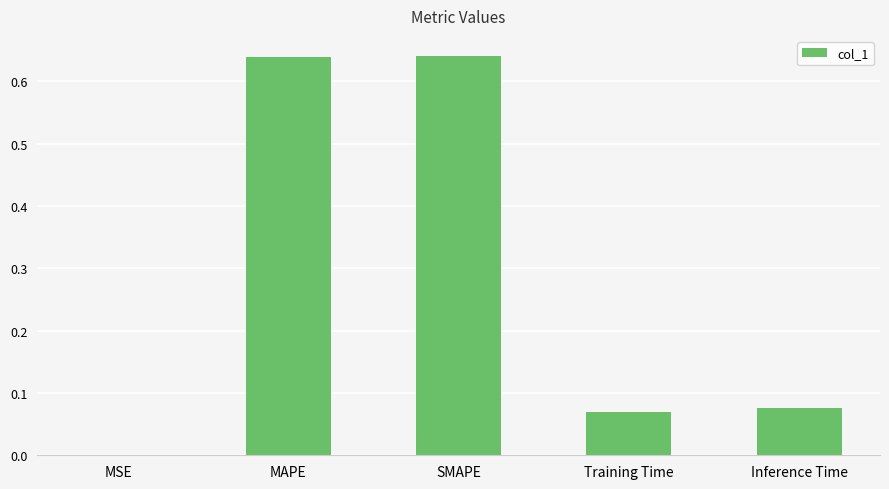

What is the sum of all values?

1.4